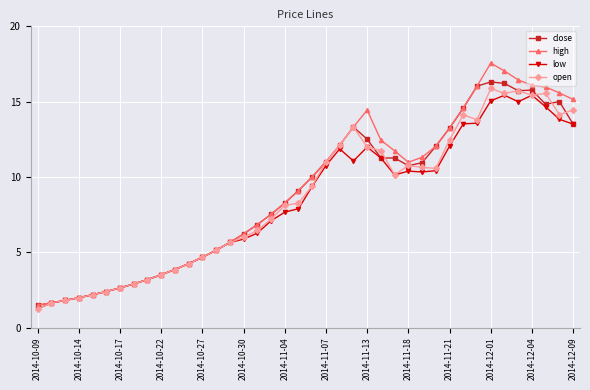

What is the value of the high point at the 22nd from the left?

11.0